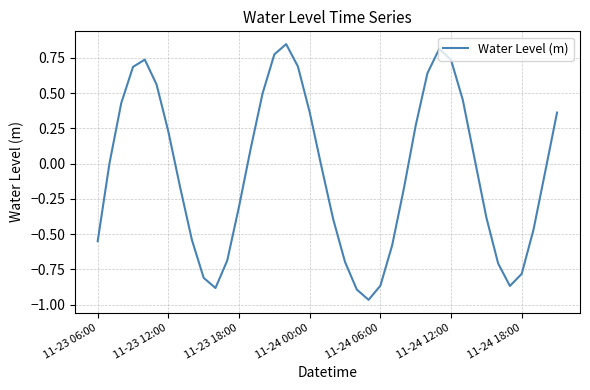

What is the difference between the maximum and second lowest values?

1.7